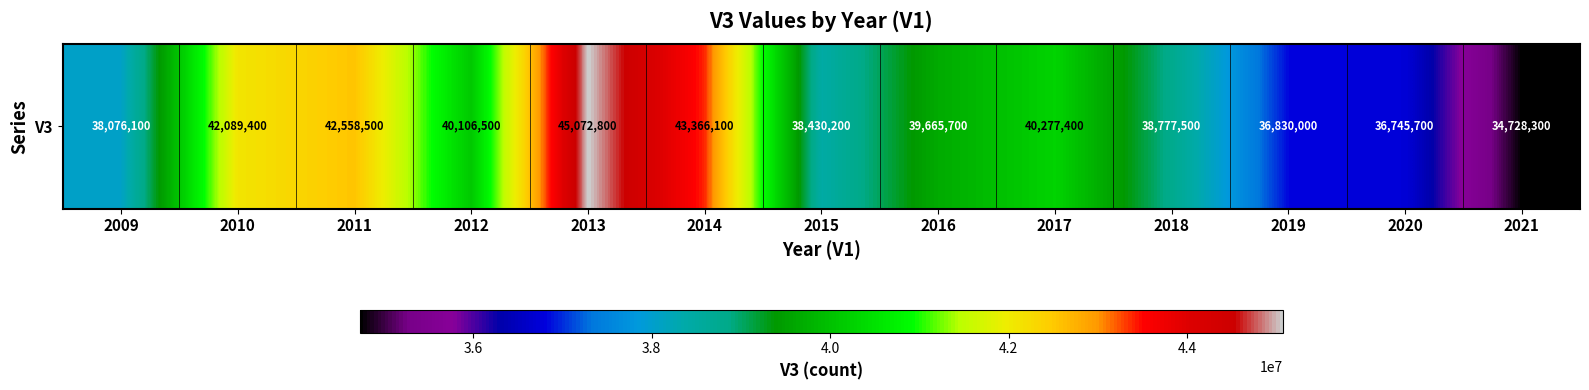

What is the difference between the values at 2017 and 2018?

1499900